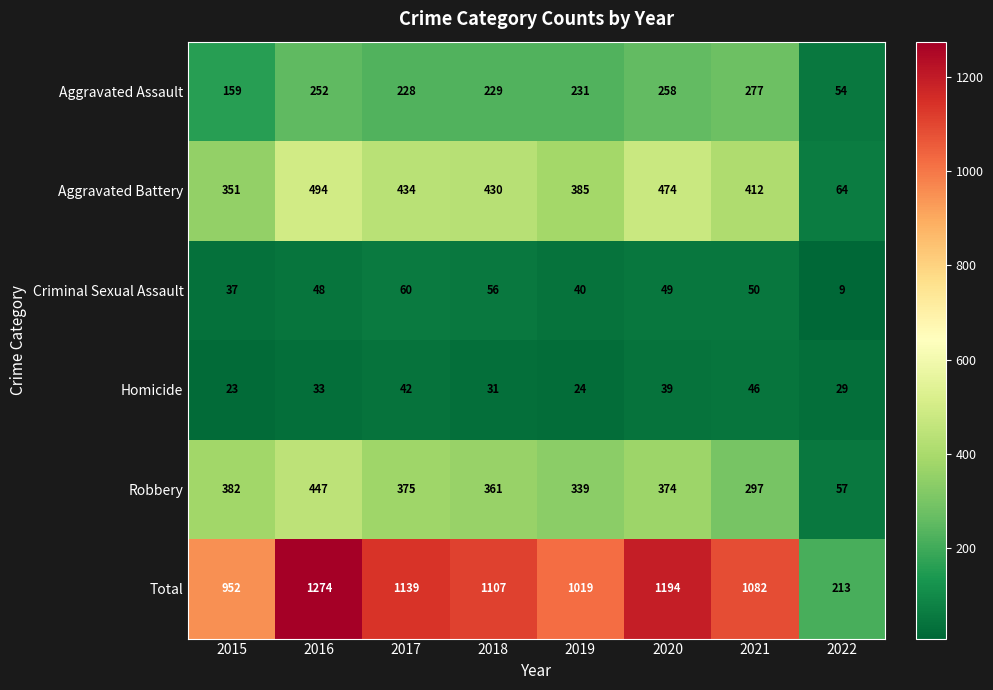

Which series has the widest spread of values?

Total